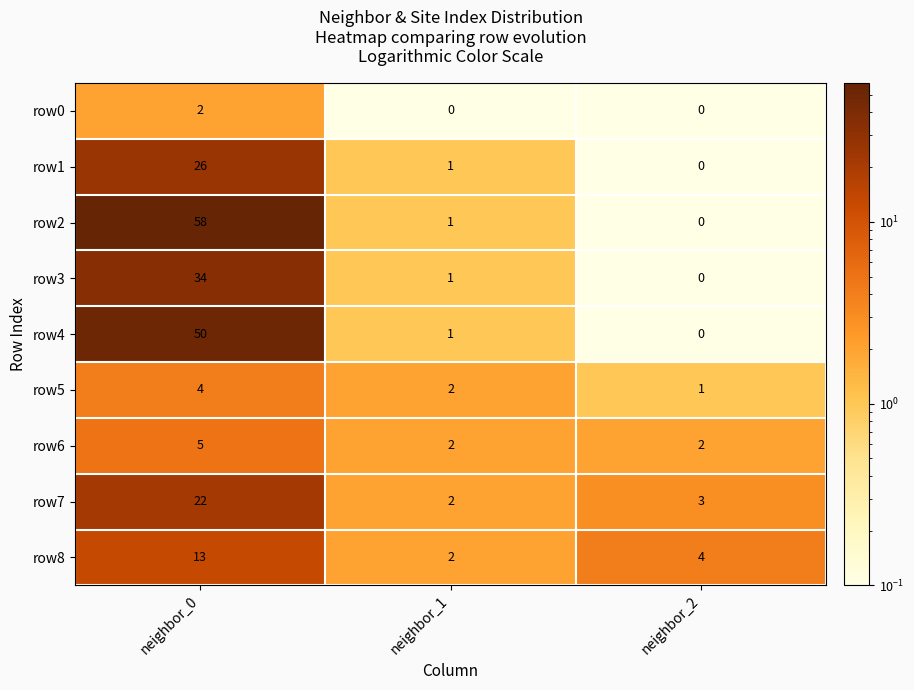

What is the average value of the row7 series?

9